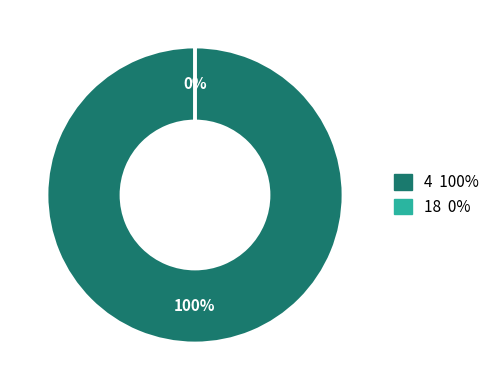

To the nearest percent, what is the average slice percentage?

50%